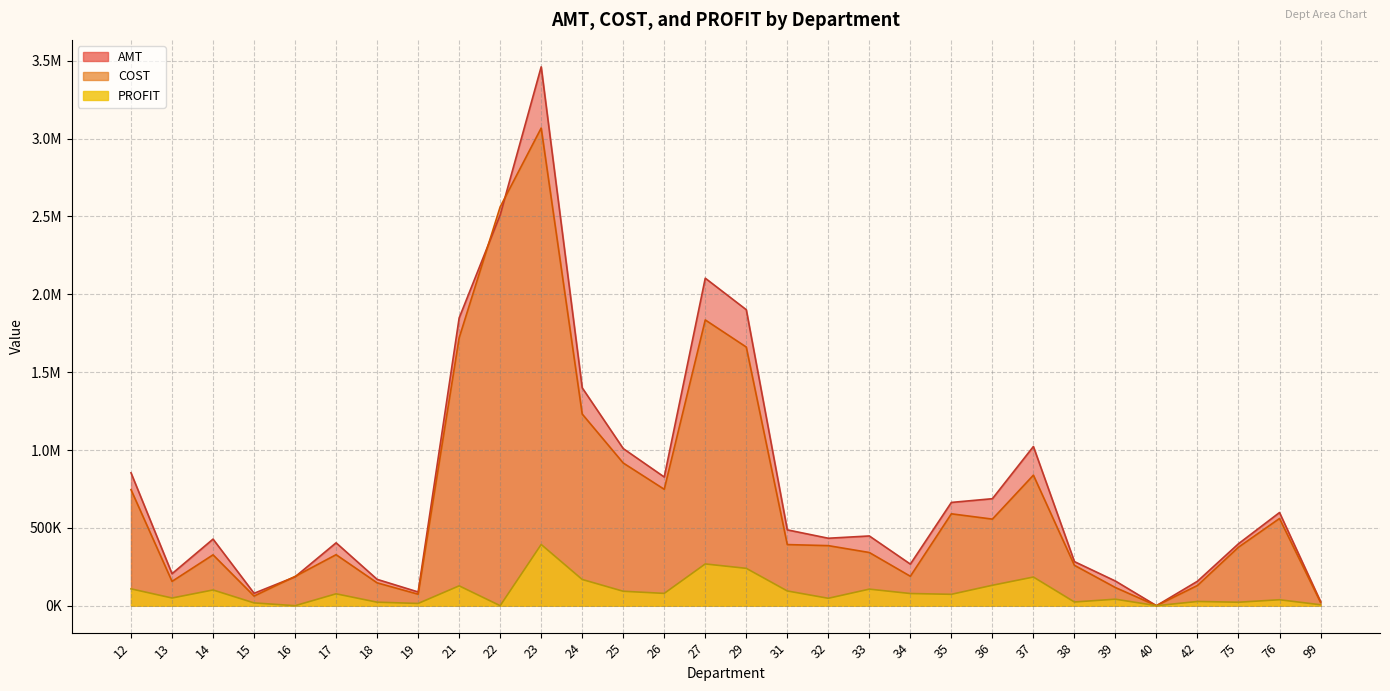

At which label is COST closest to 1534134?

29